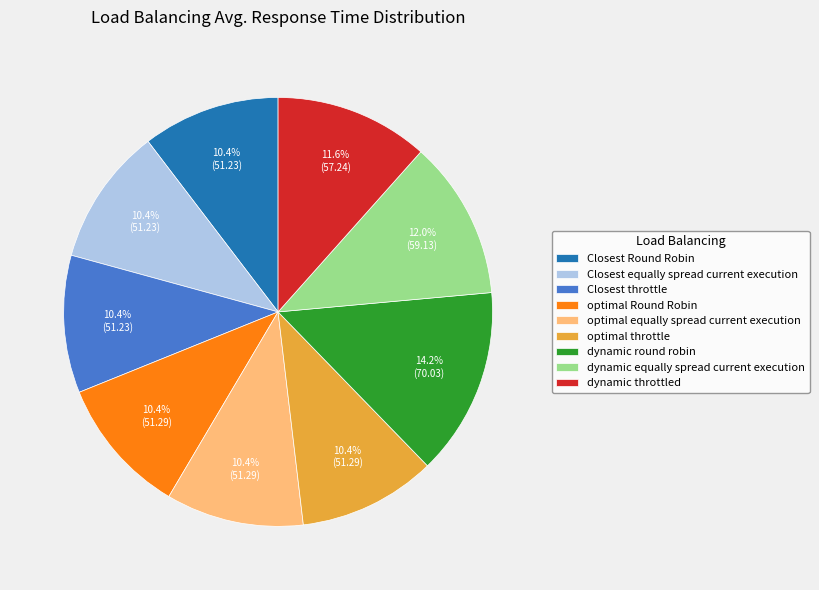

Is it true that Closest throttle is 10% of the pie?

True